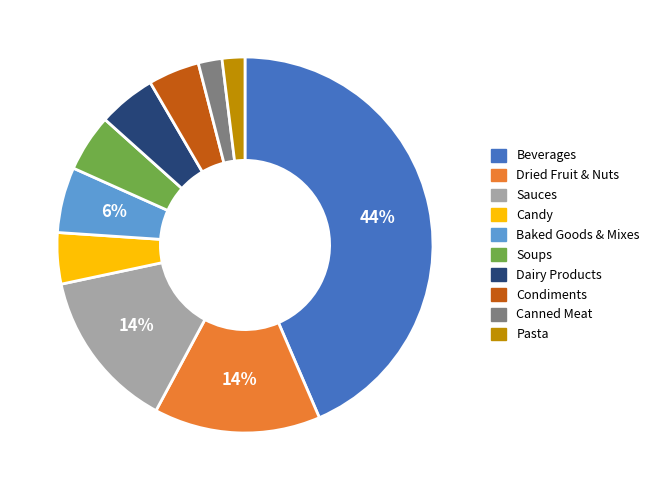

To the nearest percent, what is the difference between the largest and smallest slice percentages?

42%